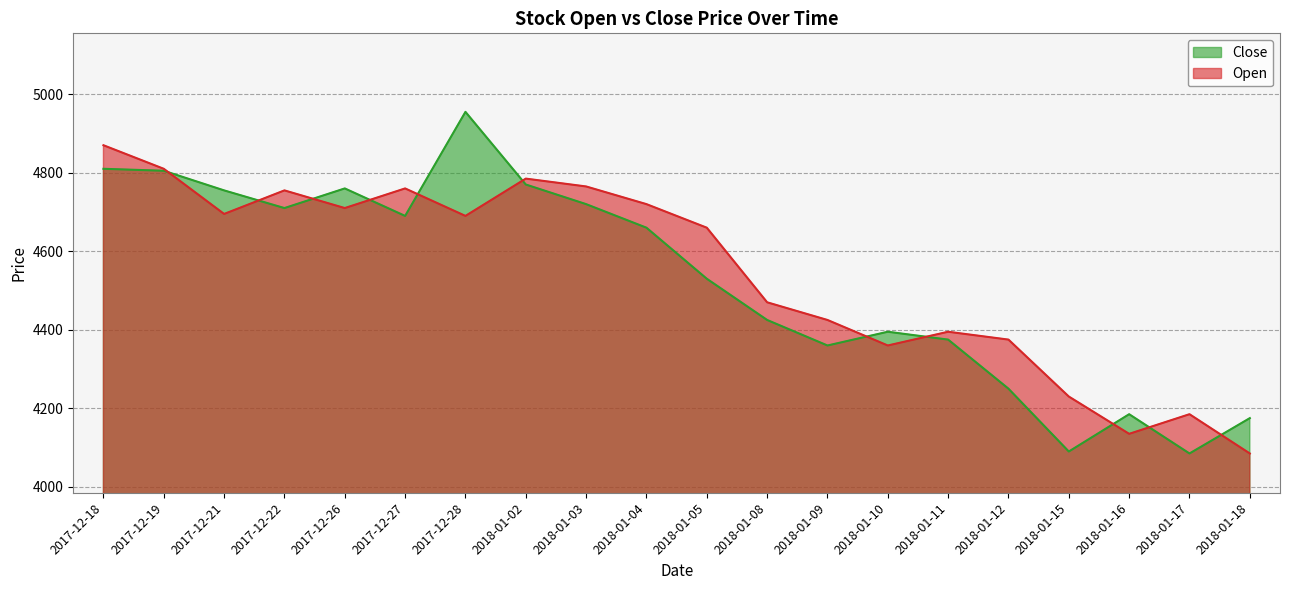

Reading left to right, transcribe all the data shown in this chart.

Close: 4810	4805	4755	4710	4760	4690	4955	4770	4720	4660	4530	4425	4360	4395	4375	4250	4090	4185	4085	4175
Open: 4870	4810	4695	4755	4710	4760	4690	4785	4765	4720	4660	4470	4425	4360	4395	4375	4230	4135	4185	4085